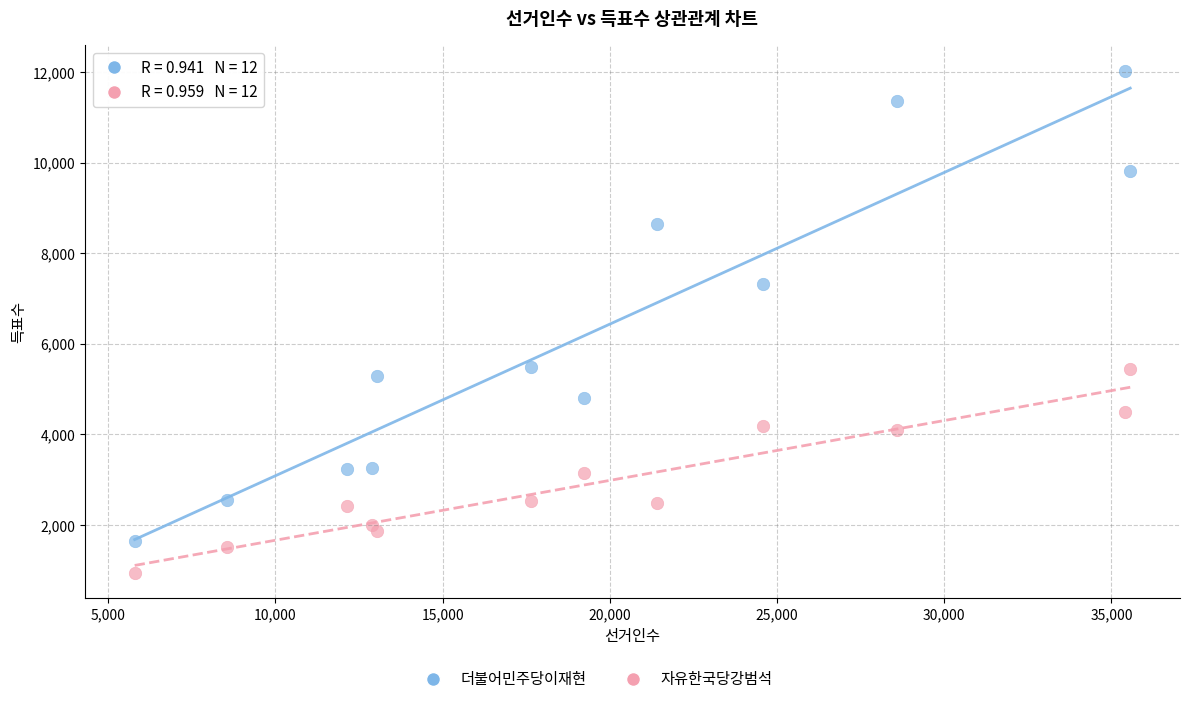

Which series reaches the minimum Y coordinate?

자유한국당강범석